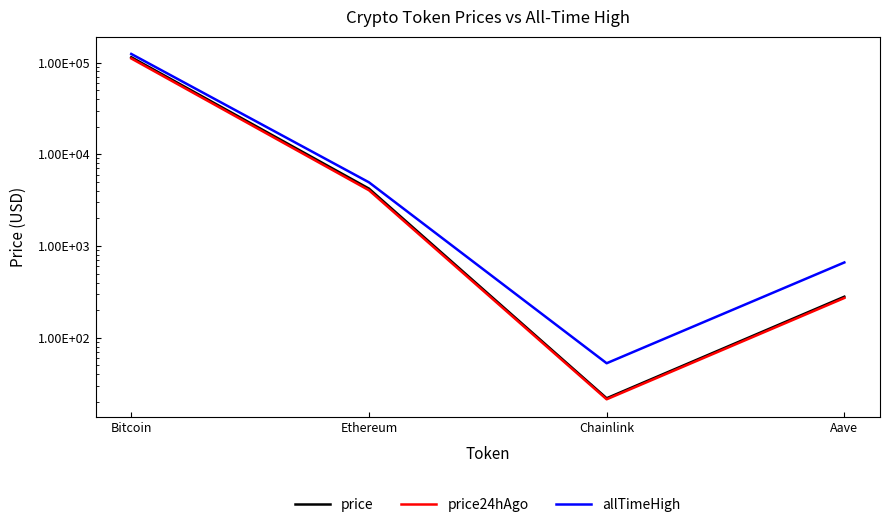

At Chainlink, list the series in order from smallest to largest.

price24hAgo, price, allTimeHigh